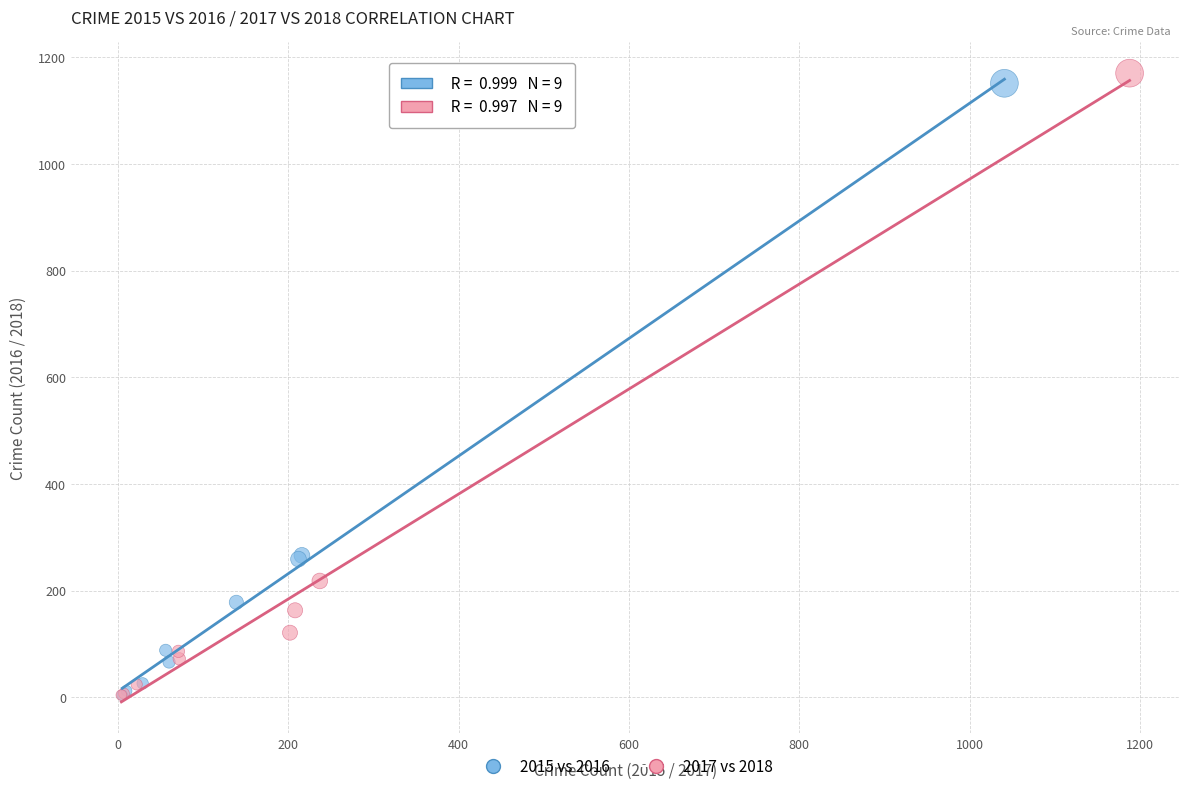

Which series has the largest Y range (max minus min)?

2017 vs 2018